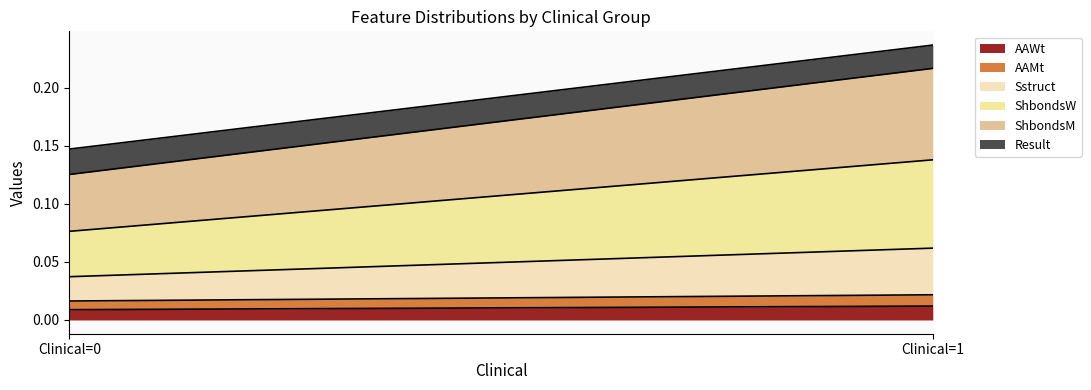

At which category is the sum across all series the highest?

Clinical=1